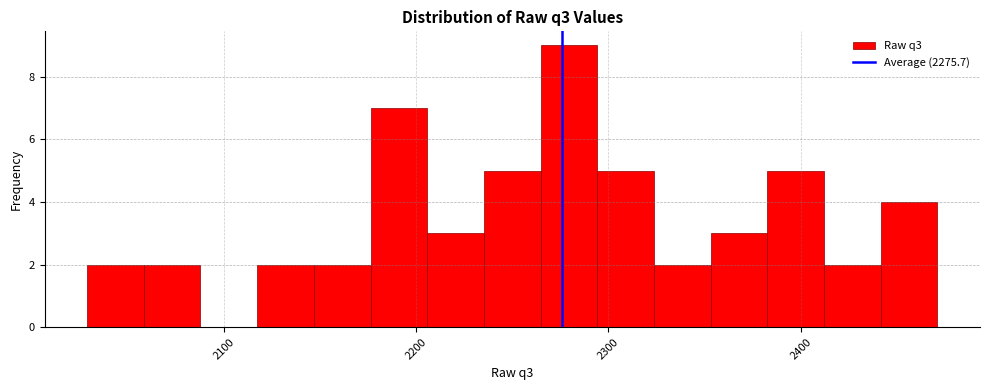

Around what value on the x-axis is the tallest bar? Give the approximate position of its centre, as read against the axis.

2280